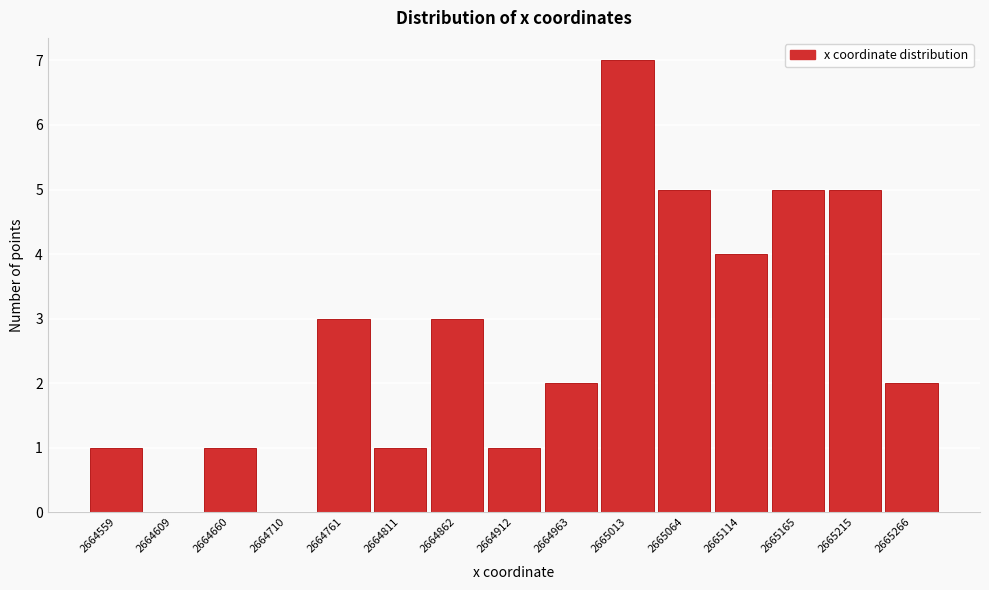

Reading right to left, what are all the values shown in this chart?

2665266=2	2665215=5	2665165=5	2665114=4	2665064=5	2665013=7	2664963=2	2664912=1	2664862=3	2664811=1	2664761=3	2664710=0	2664660=1	2664609=0	2664559=1